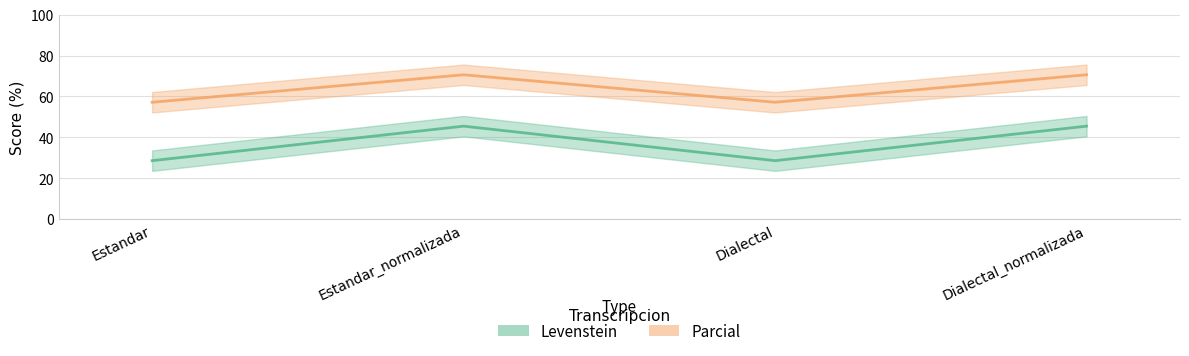

True or false: Parcial and Levenstein cross at least once.

False